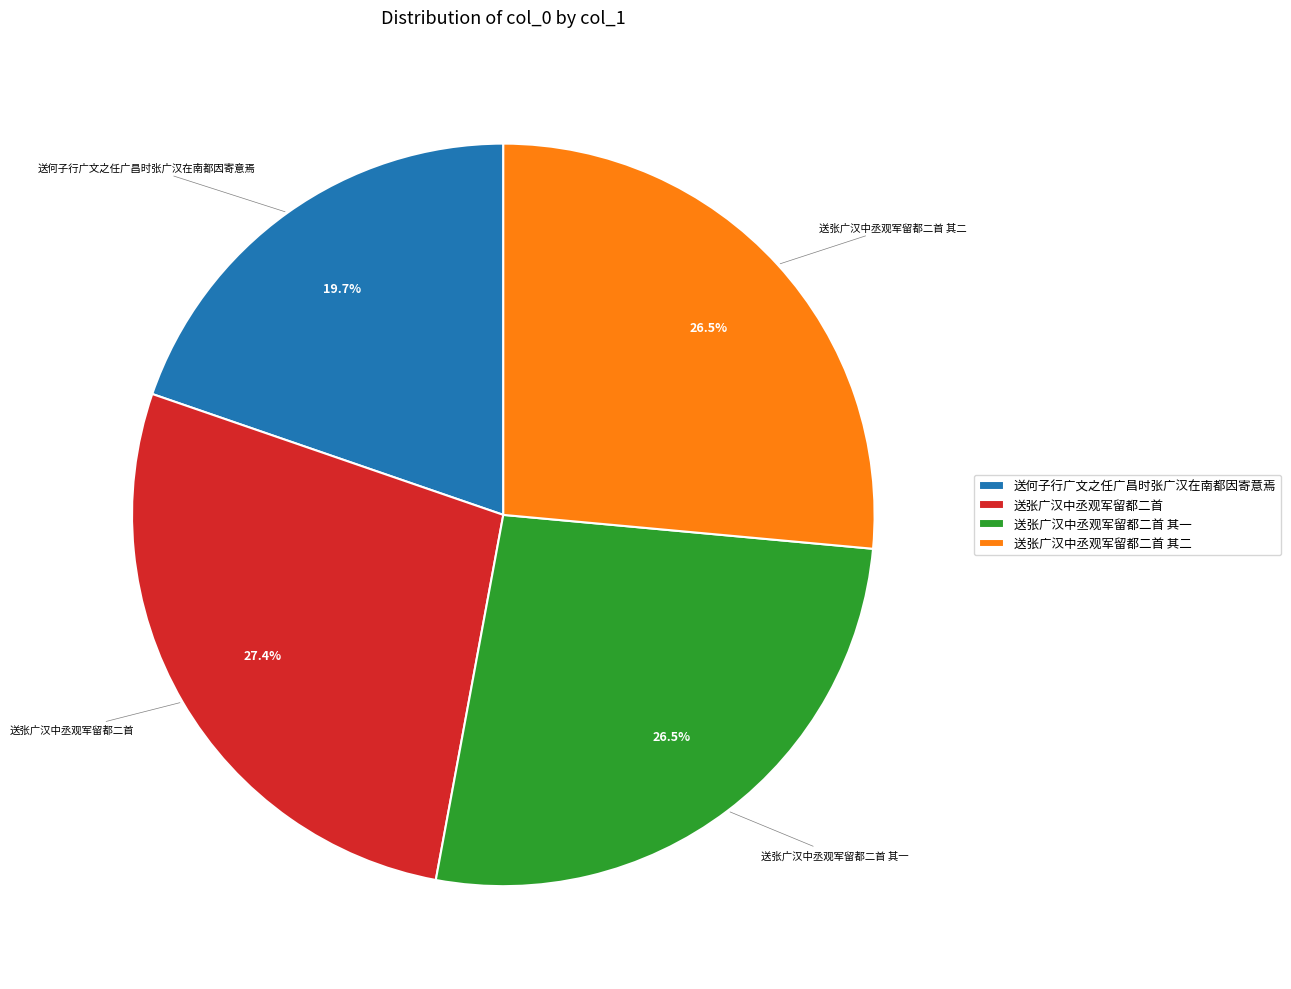

Which slice is the smallest?

送何子行广文之任广昌时张广汉在南都因寄意焉